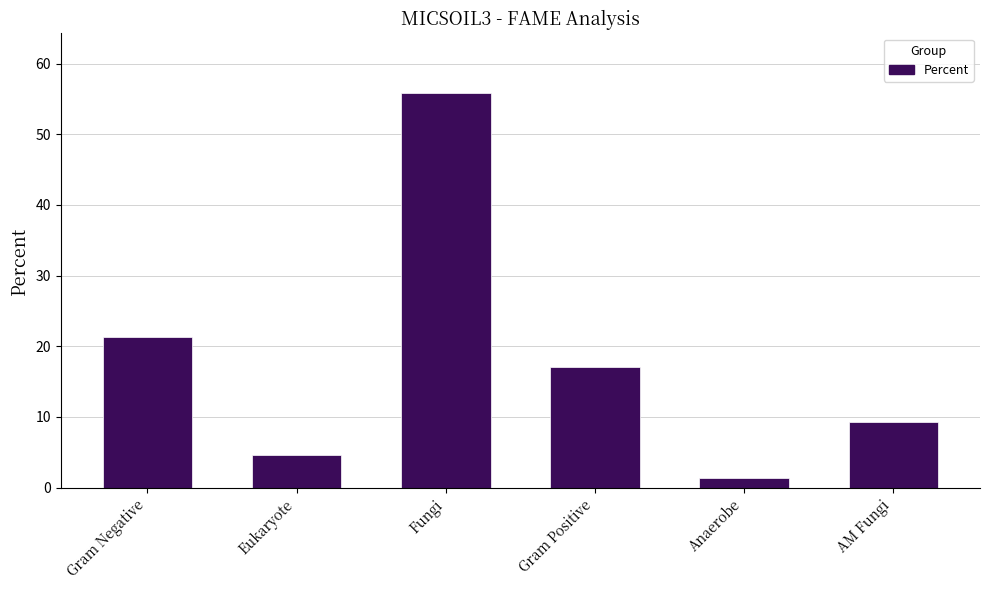

What is the minimum value shown in the chart?

1.3